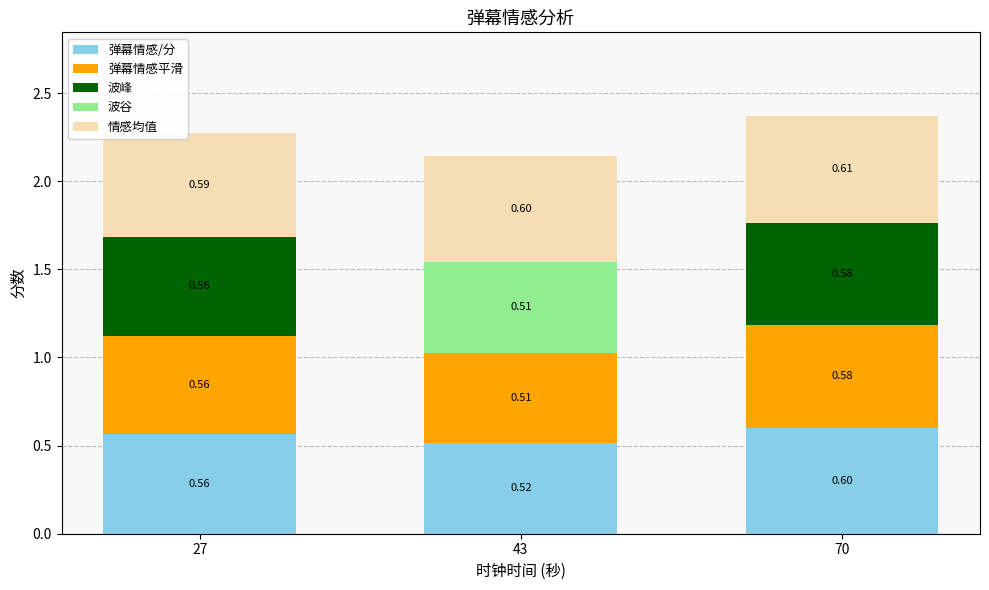

What is the total value across all series at 43?

2.1